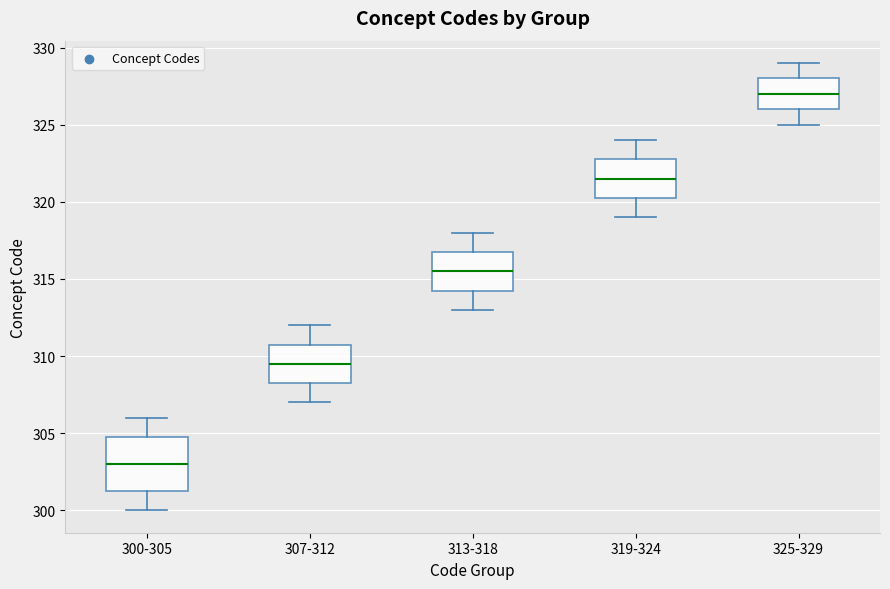

Reading left to right, read every box against the y-axis: the position of its median line, the range the box covers, and the ends of its whiskers. The values are not printed on the chart, so give them approximately, as read against the axis.

300-305: median 303.0, box 301.5 to 305.0, whiskers 300.0 to 306.0
307-312: median 309.5, box 308.5 to 311.0, whiskers 307.0 to 312.0
313-318: median 315.5, box 314.5 to 317.0, whiskers 313.0 to 318.0
319-324: median 321.5, box 320.5 to 323.0, whiskers 319.0 to 324.0
325-329: median 327.0, box 326.0 to 328.0, whiskers 325.0 to 329.0